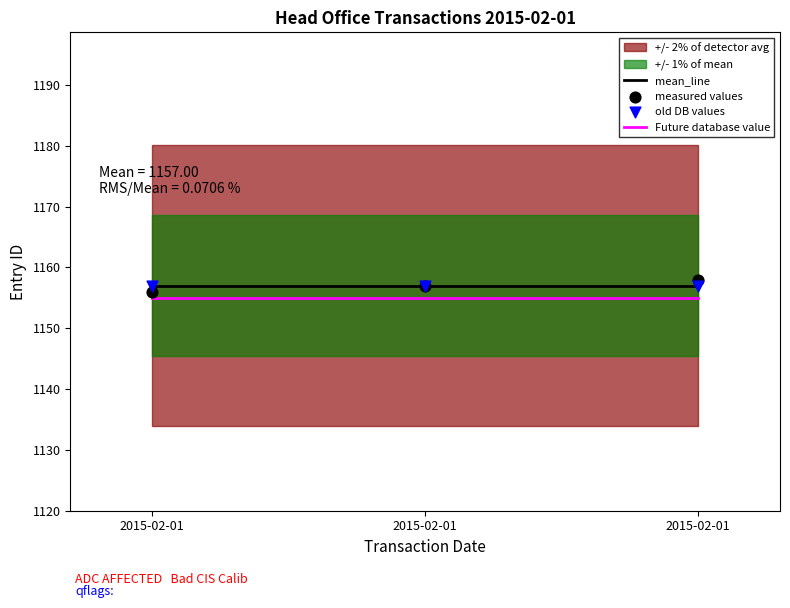

Which series contains the lowest Y value?

Future database value